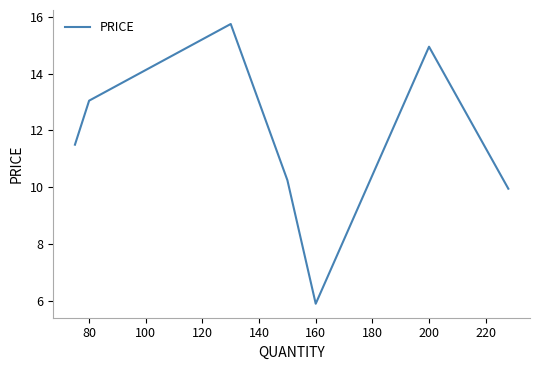

True or false: there are more than 2 points higher than both neighbors.

False